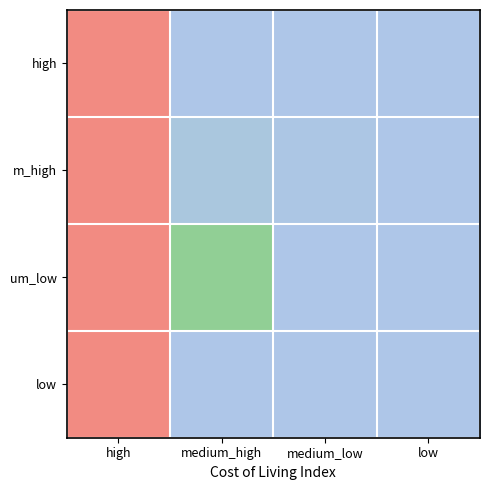

Which has a higher value, medium_low or medium_high?

medium_high